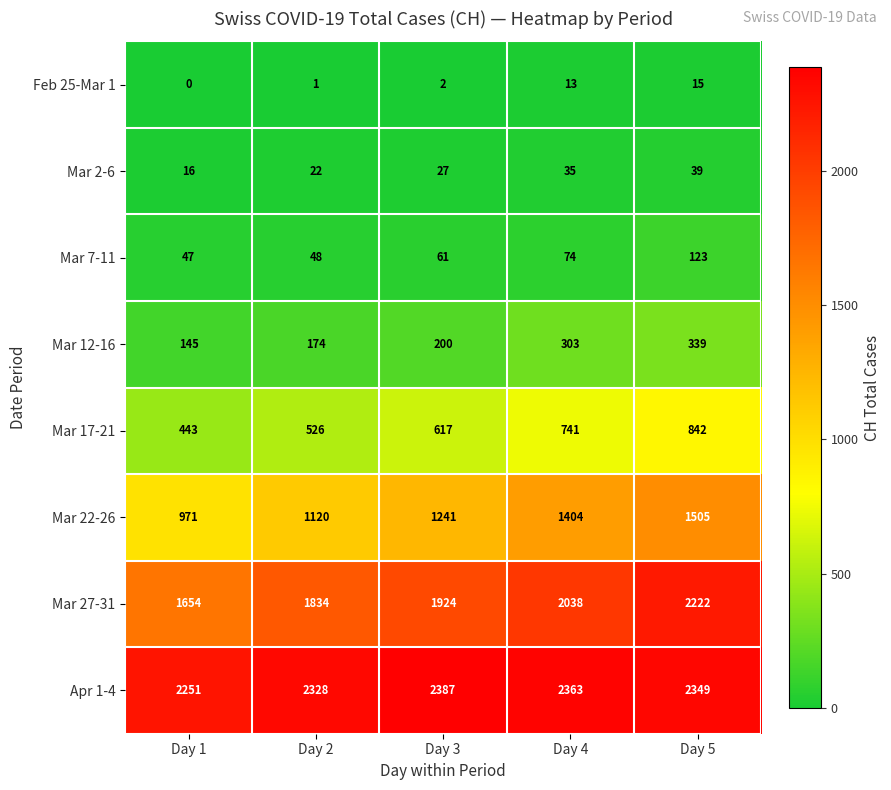

At which category is the sum across all series the highest?

Day 5